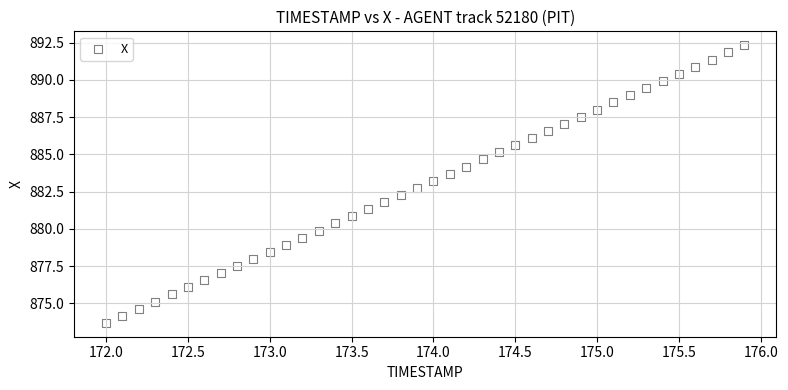

What is the range of Y values (max minus min)?

18.6